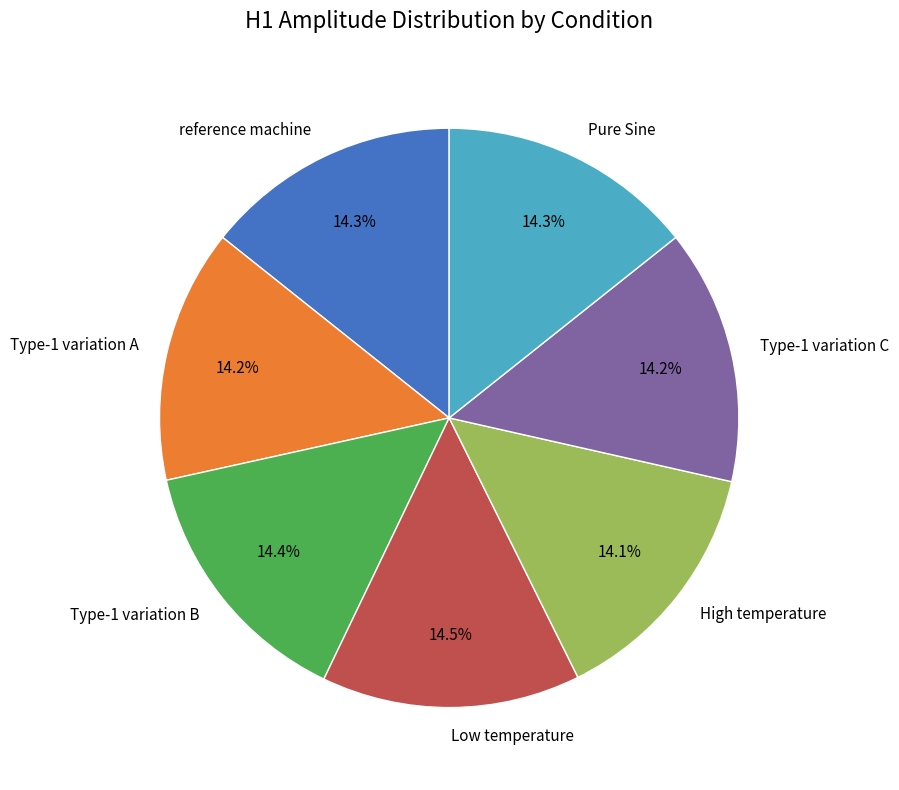

To the nearest percent, what percentage of the pie is Type-1 variation A?

14%